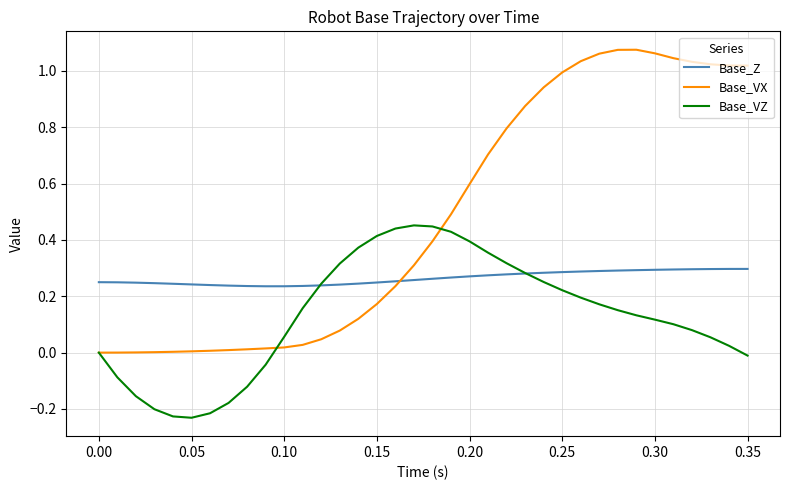

Which series has the widest spread of values?

Base_VX